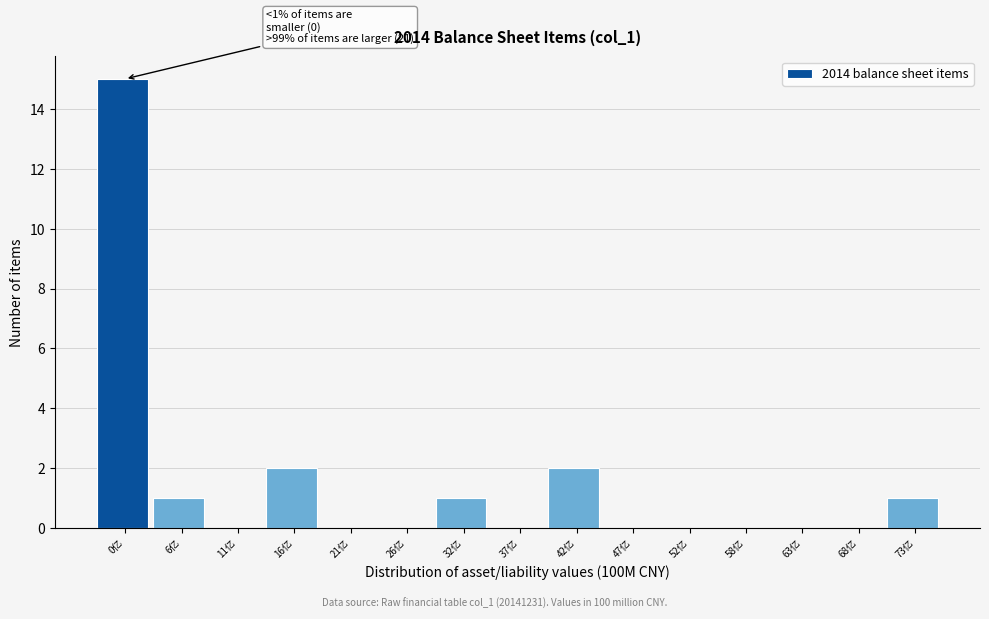

Reading left to right, what are all the values shown in this chart?

0亿=15	6亿=1	11亿=0	16亿=2	21亿=0	26亿=0	32亿=1	37亿=0	42亿=2	47亿=0	52亿=0	58亿=0	63亿=0	68亿=0	73亿=1